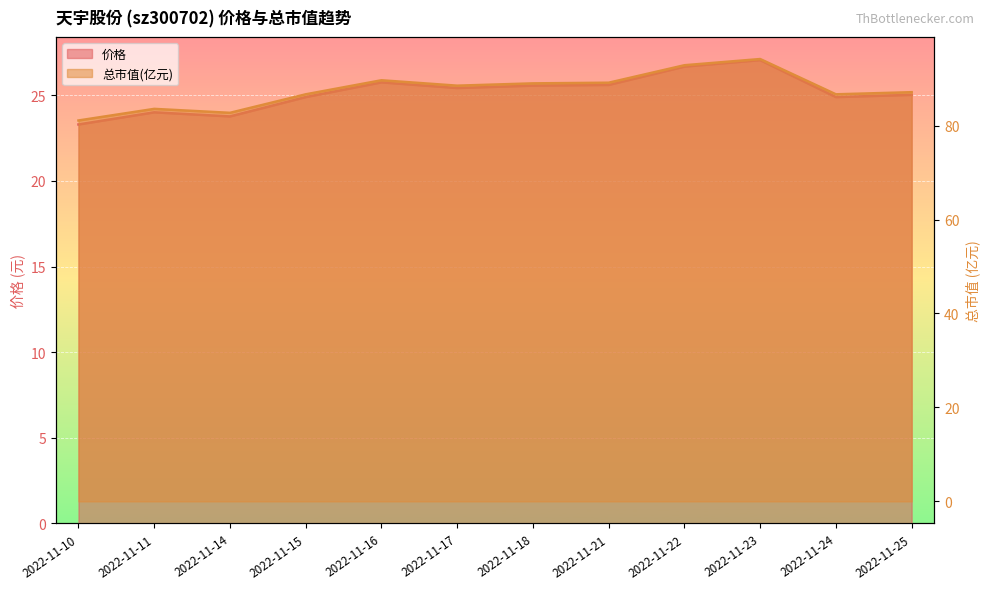

What is the difference between the maximum and minimum values in the 总市值(亿元) series?

13.1